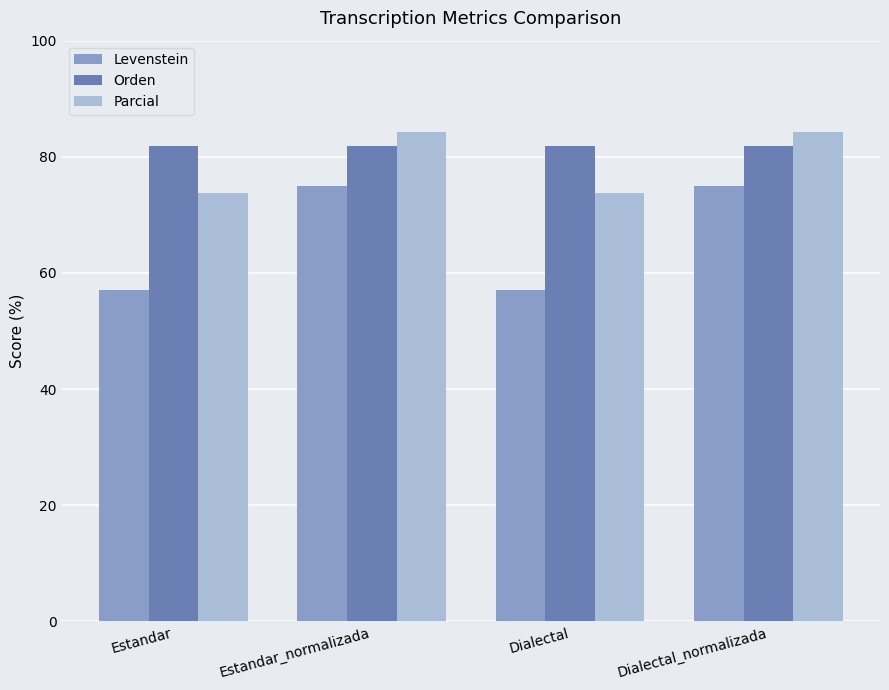

What is the difference between the second highest and second lowest values in the Levenstein series?

17.9